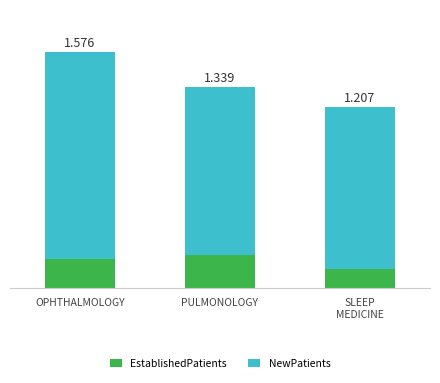

Are the bars grouped side by side (vs. stacked)?

No